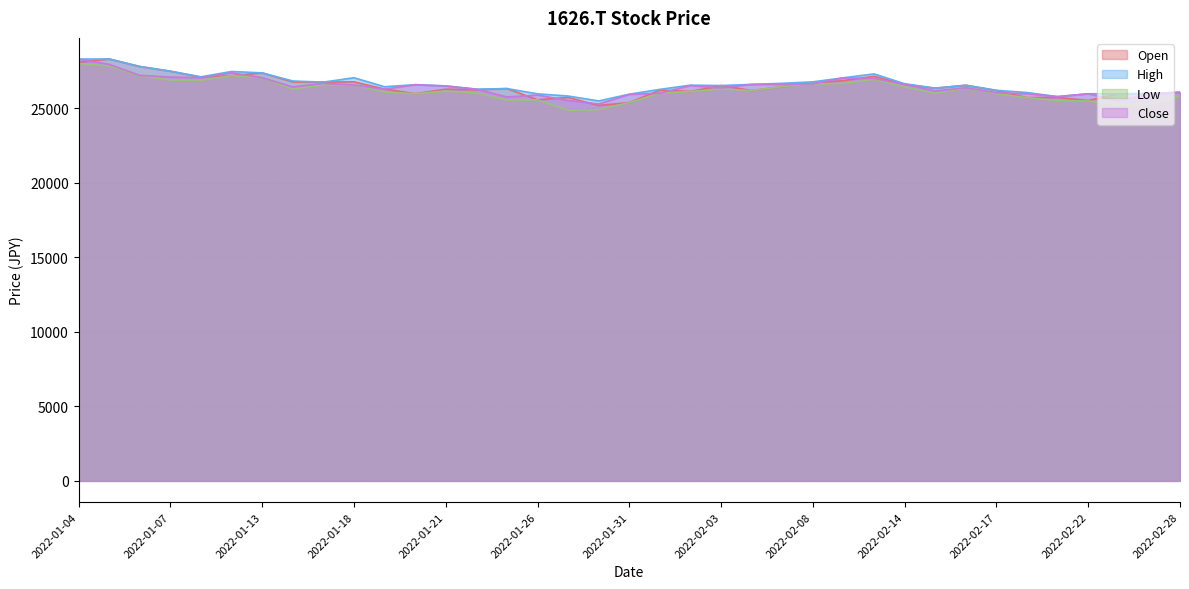

How many interior local peaks does the Low series have?

7